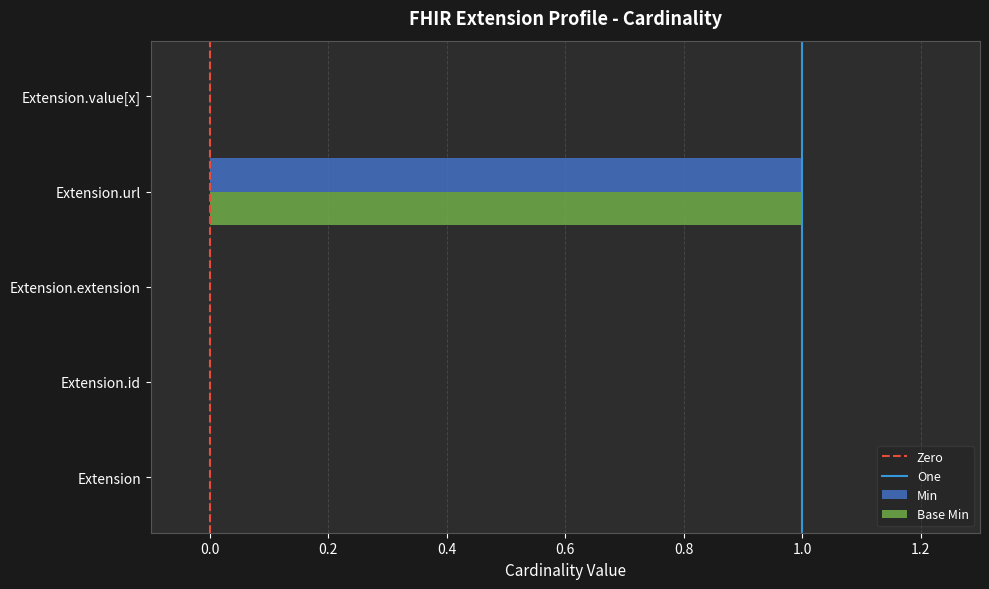

True or false: Min has a value of 0 at Extension.id.

True